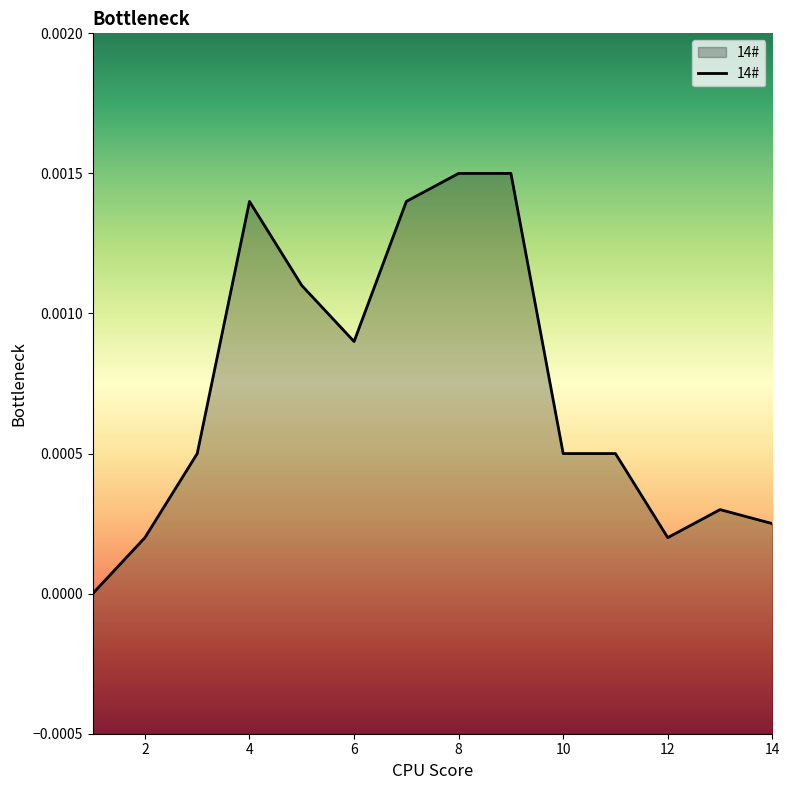

Is it true that the value at 7 is 0.0?

True